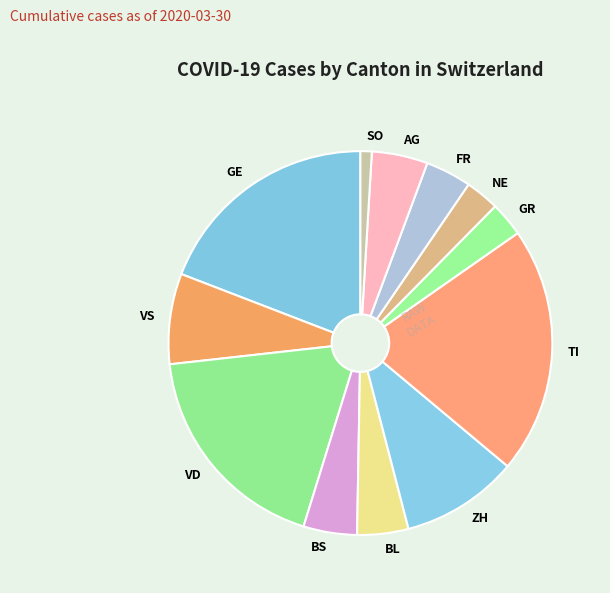

What is the smallest slice in the pie chart?

SO